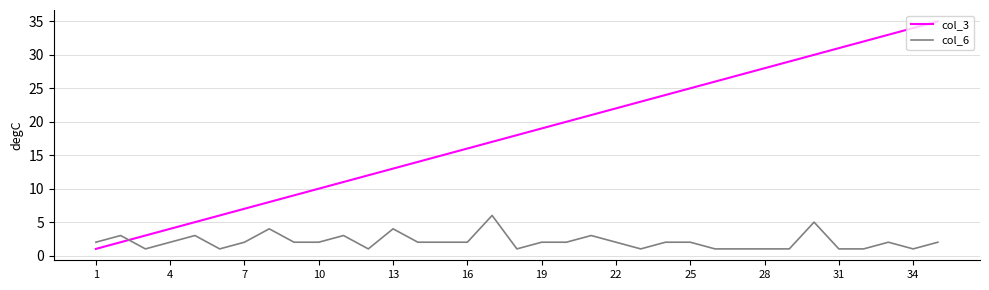

What is the difference between the maximum and second lowest values in the col_6 series?

5